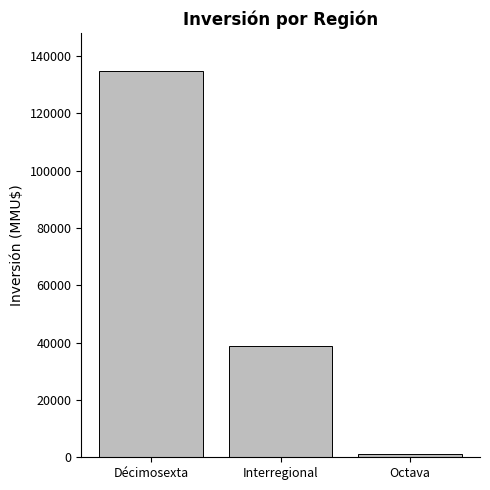

True or false: the data shows 1000 at Octava.

True